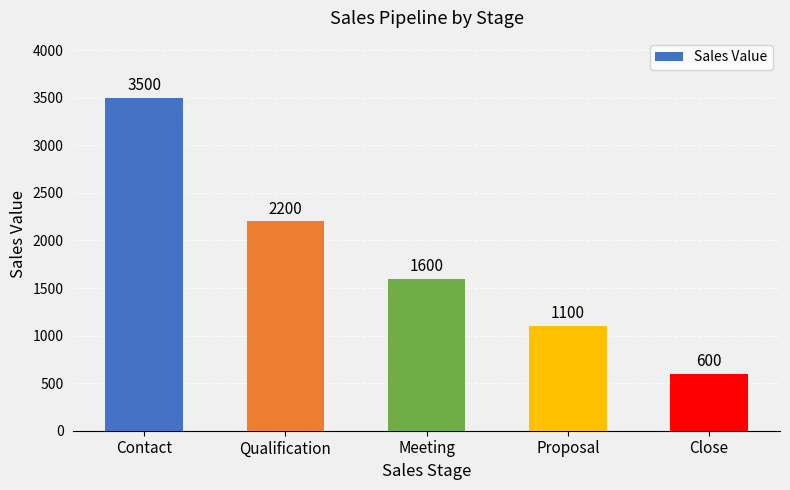

Reading right to left, what are all the values shown in this chart?

Close=600	Proposal=1100	Meeting=1600	Qualification=2200	Contact=3500